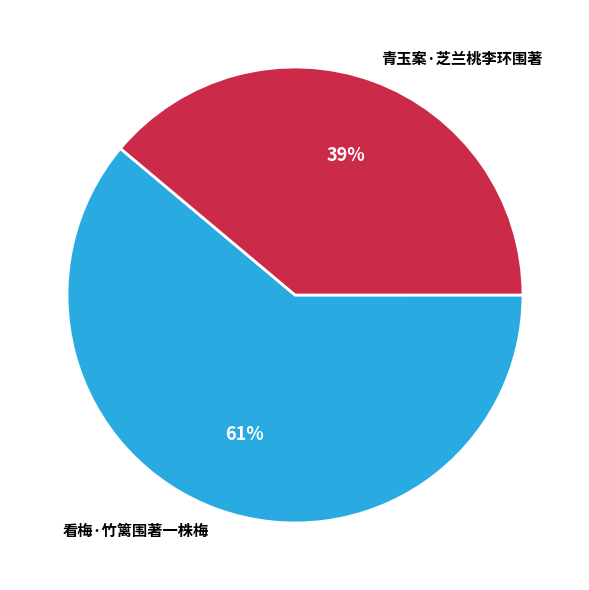

To the nearest percent, what is the average slice percentage?

50%